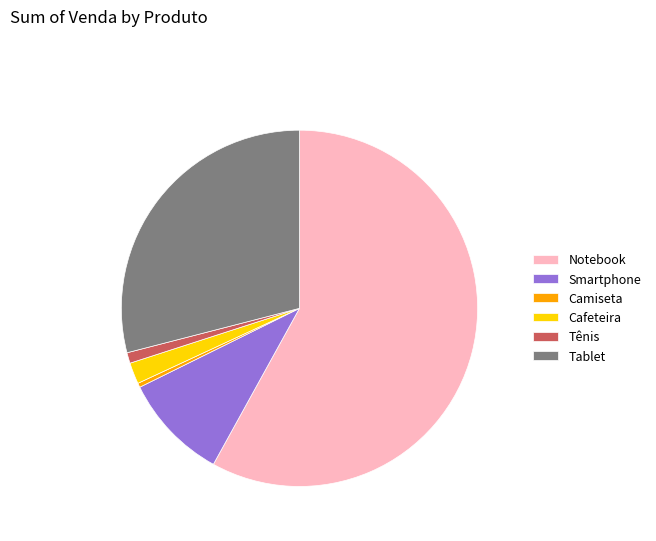

How many segments does this pie chart have?

6